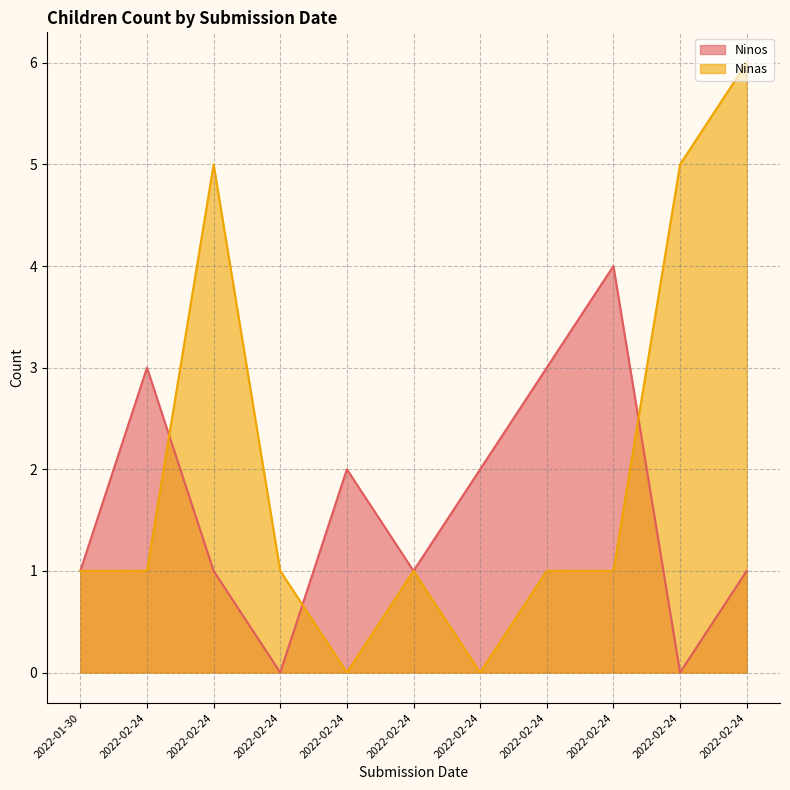

Which series has the widest spread of values?

Ninas